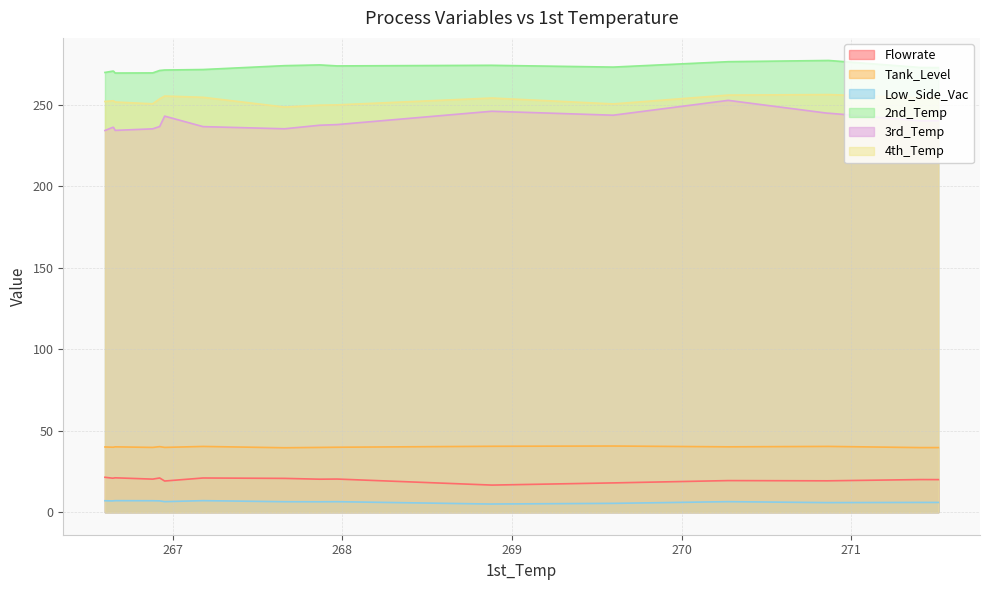

How many data points in 3rd_Temp are above 240?

10